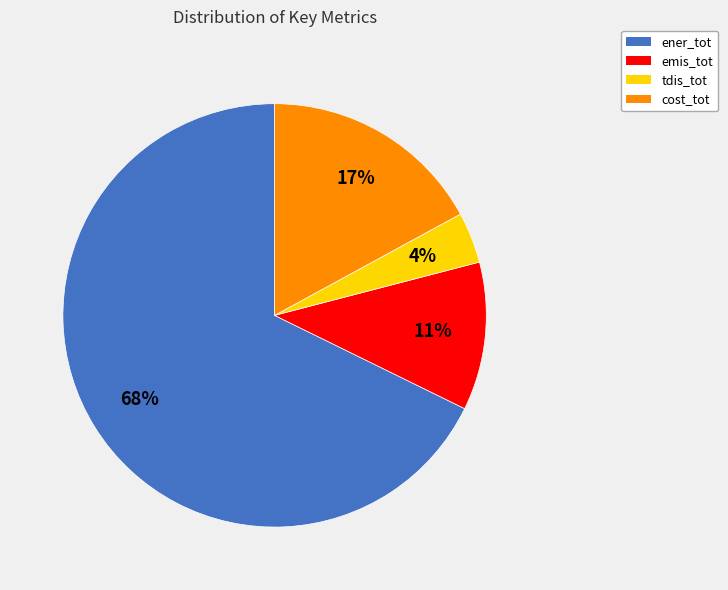

What percentage is the ener_tot slice, to the nearest percent?

68%